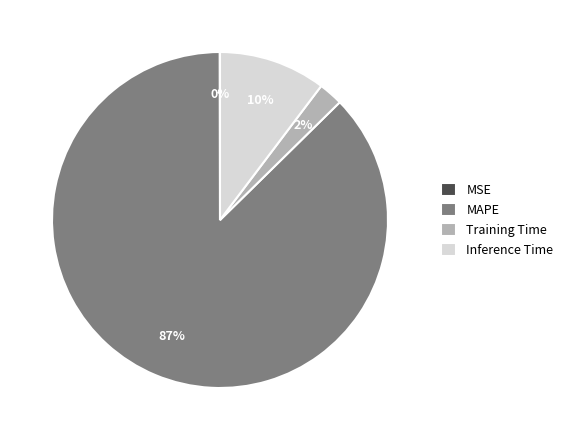

To the nearest percent, what portion does Training Time represent?

2%